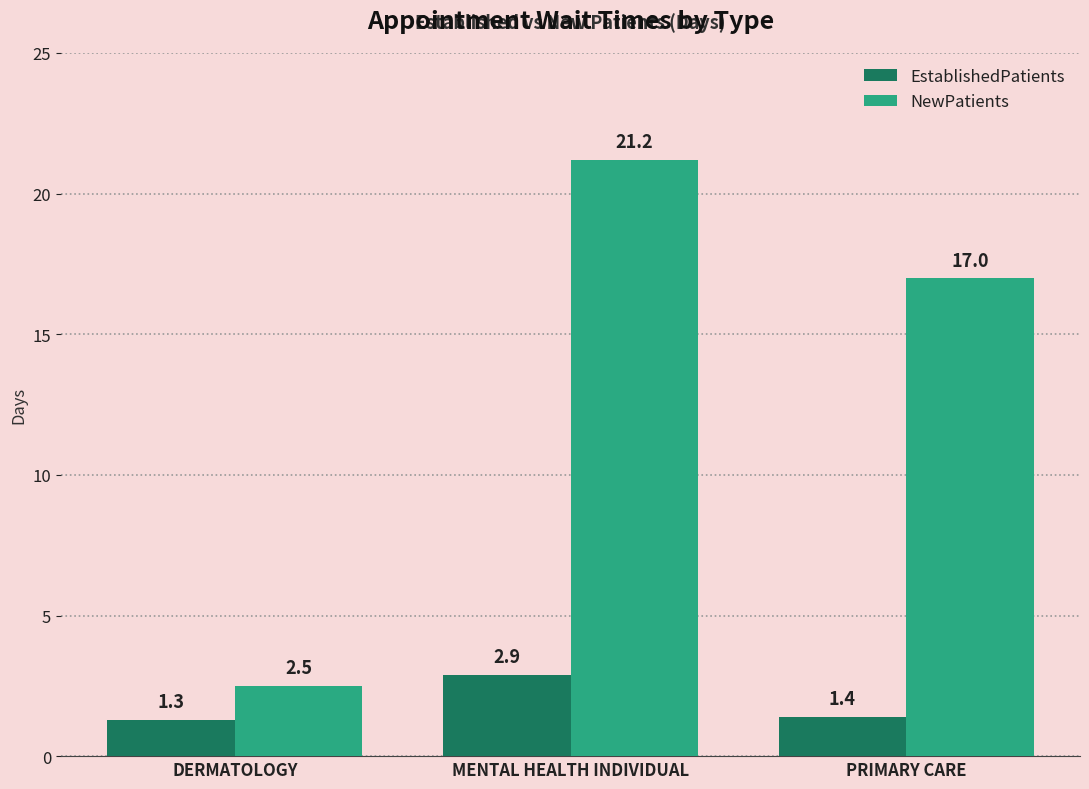

Rank the series at DERMATOLOGY from highest to lowest value.

NewPatients, EstablishedPatients